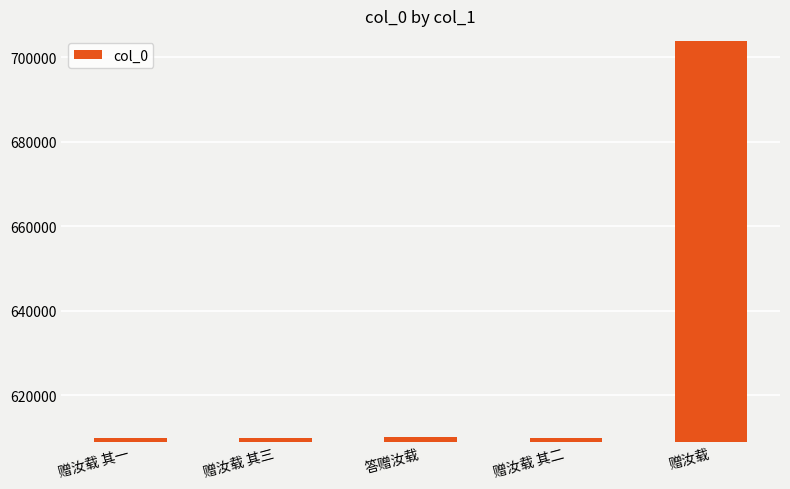

What is the maximum value shown in the chart?

703861